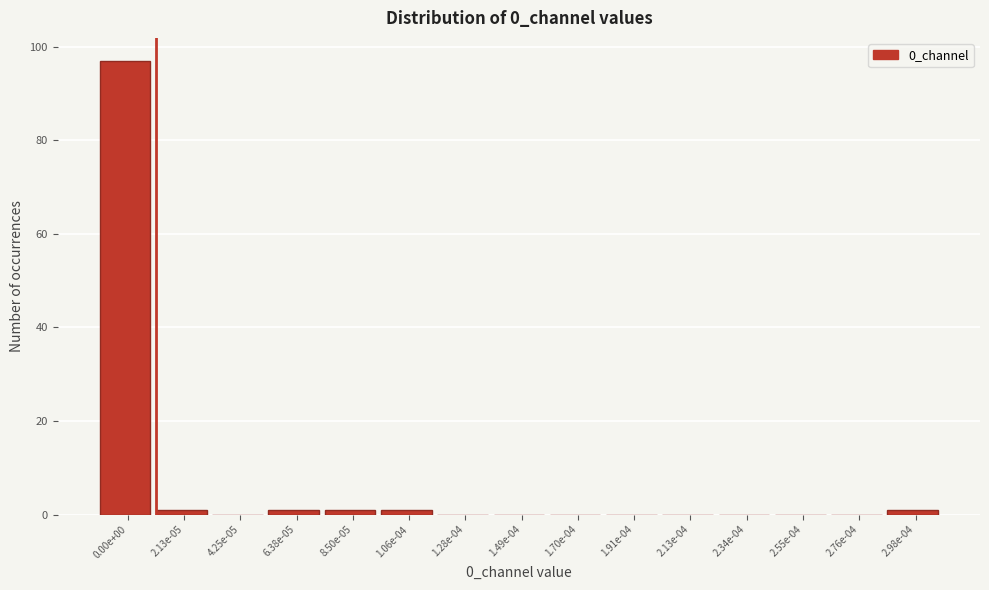

Reading left to right, what are all the values shown in this chart?

0.00e+00=97	2.13e-05=1	4.25e-05=0	6.38e-05=1	8.50e-05=1	1.06e-04=1	1.28e-04=0	1.49e-04=0	1.70e-04=0	1.91e-04=0	2.13e-04=0	2.34e-04=0	2.55e-04=0	2.76e-04=0	2.98e-04=1